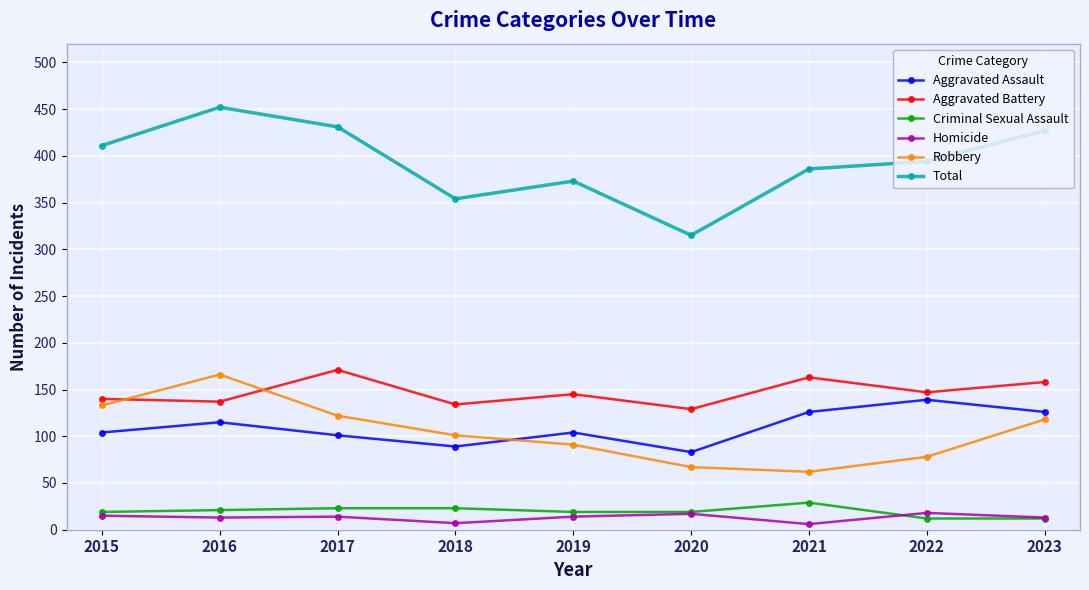

At 2022, list the series in order from smallest to largest.

Criminal Sexual Assault, Homicide, Robbery, Aggravated Assault, Aggravated Battery, Total